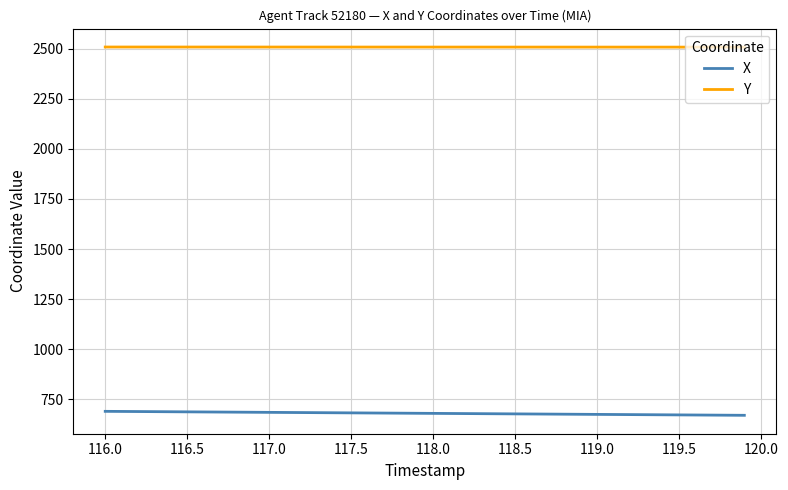

True or false: Y and X intersect in this chart.

False